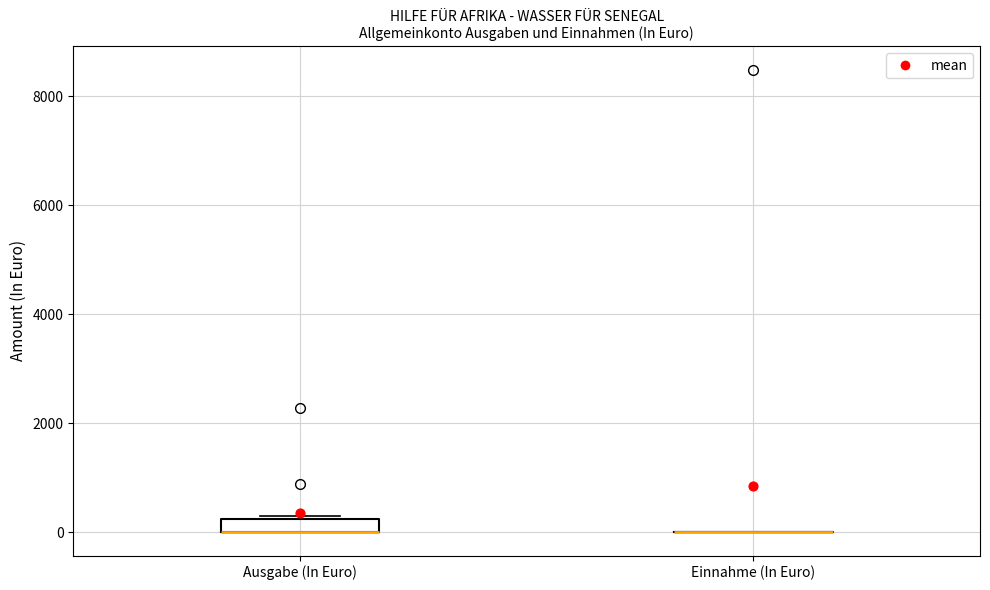

Comparing the boxes themselves (not the whiskers), which one is the tallest?

Ausgabe (In Euro)